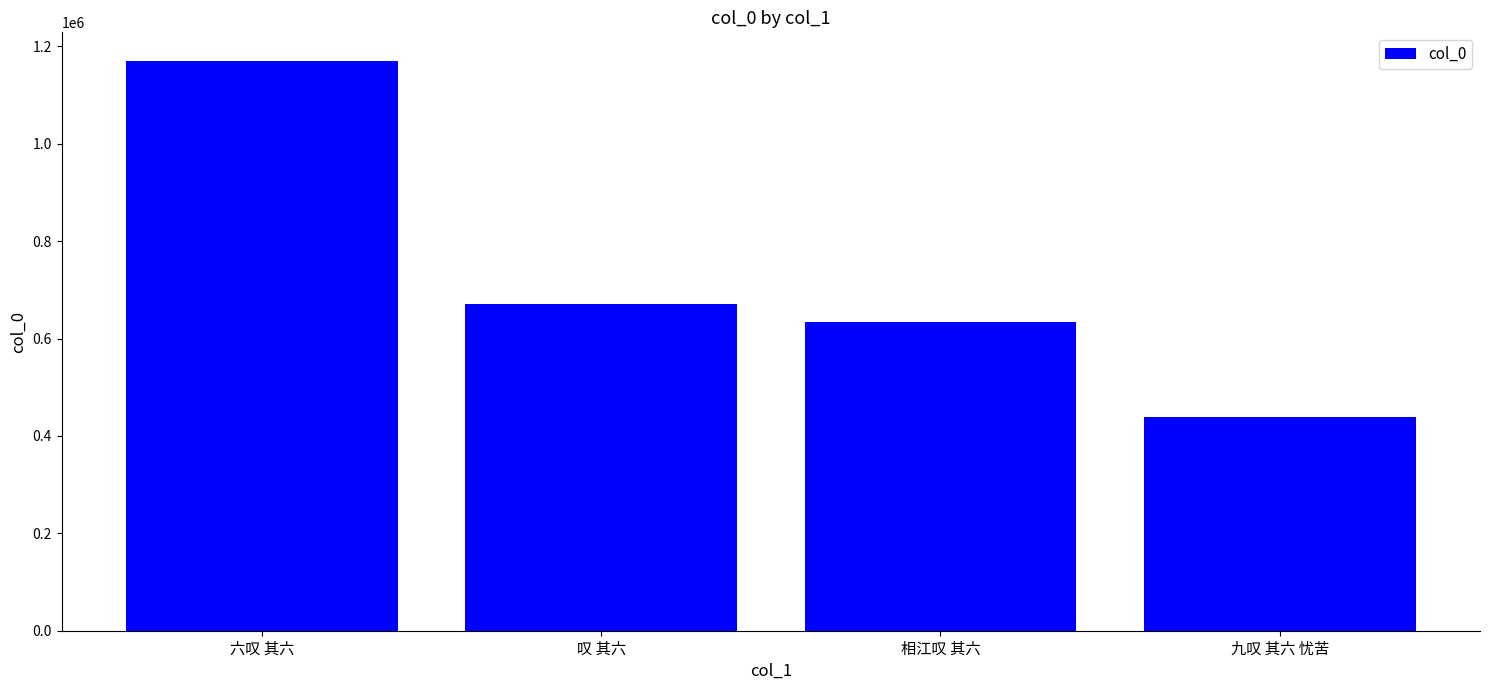

Between 叹 其六 and 九叹 其六 忧苦, which is larger?

叹 其六